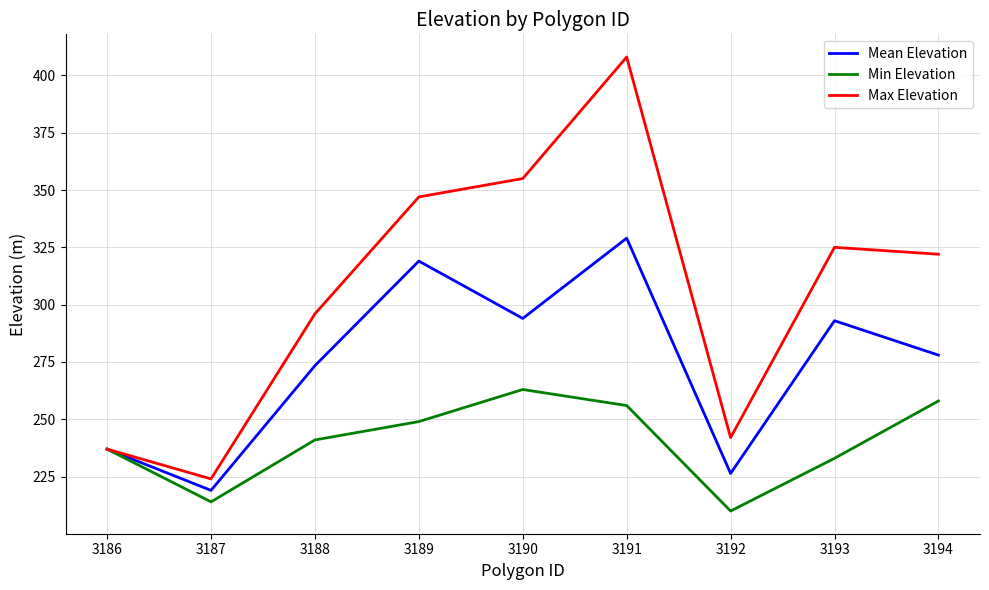

Reading left to right, what are all the values shown in this chart?

Mean Elevation: 3186=237.0	3187=219.0	3188=273.4	3189=319.0	3190=294.0	3191=329.0	3192=226.4	3193=293.0	3194=278.0
Min Elevation: 3186=237.0	3187=214.0	3188=241.0	3189=249.0	3190=263.0	3191=256.0	3192=210.0	3193=233.0	3194=258.0
Max Elevation: 3186=237.0	3187=224.0	3188=296.0	3189=347.0	3190=355.0	3191=408.0	3192=242.0	3193=325.0	3194=322.0